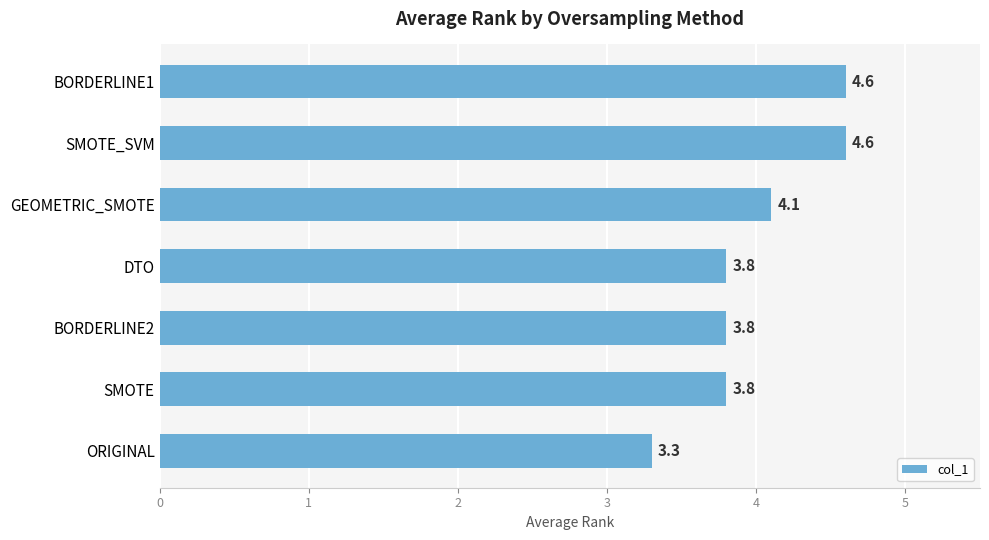

Which label corresponds to the smallest value in the chart?

ORIGINAL